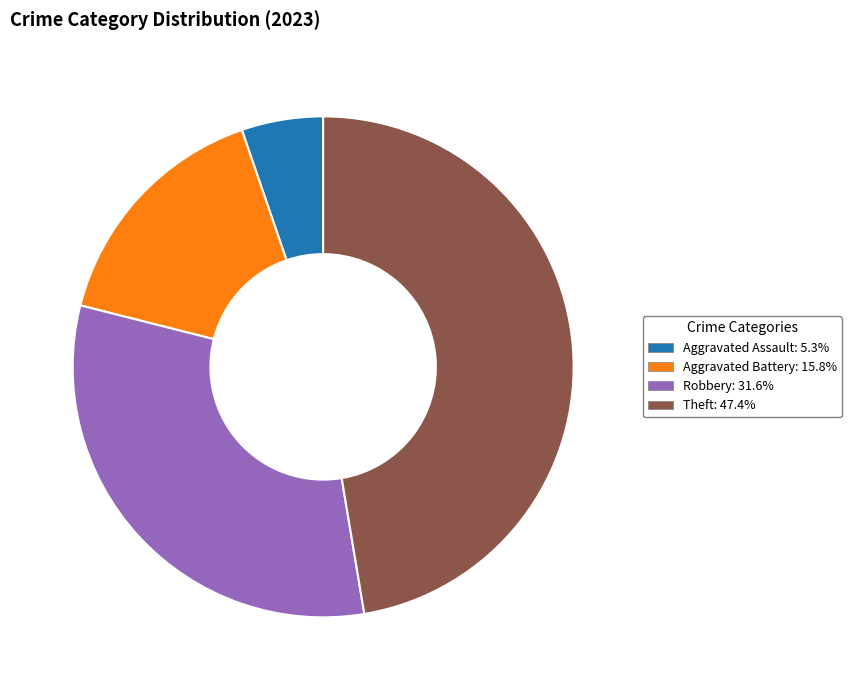

Is there any slice that represents more than half of the pie?

No